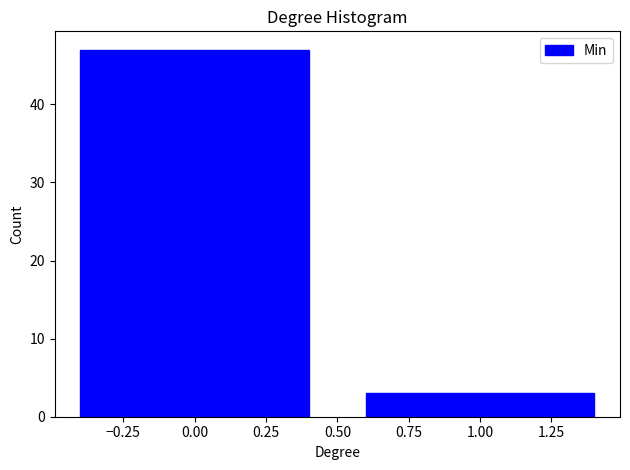

Reading right to left, transcribe all the data shown in this chart.

3	47